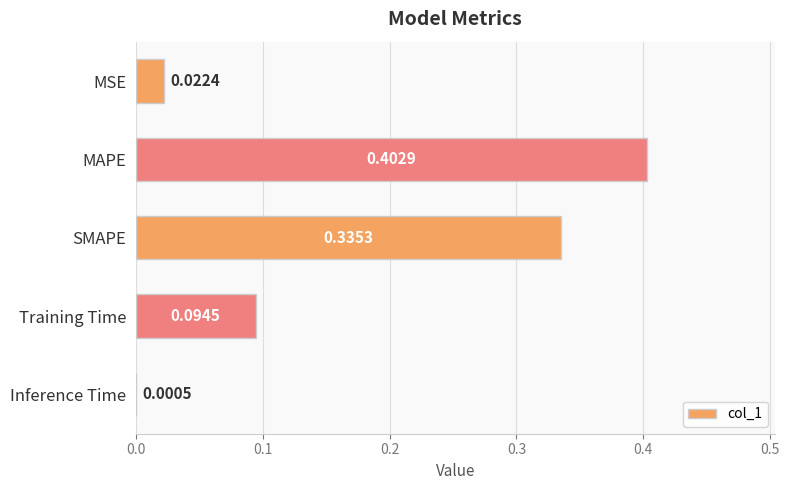

At which label is the value closest to 0?

Inference Time